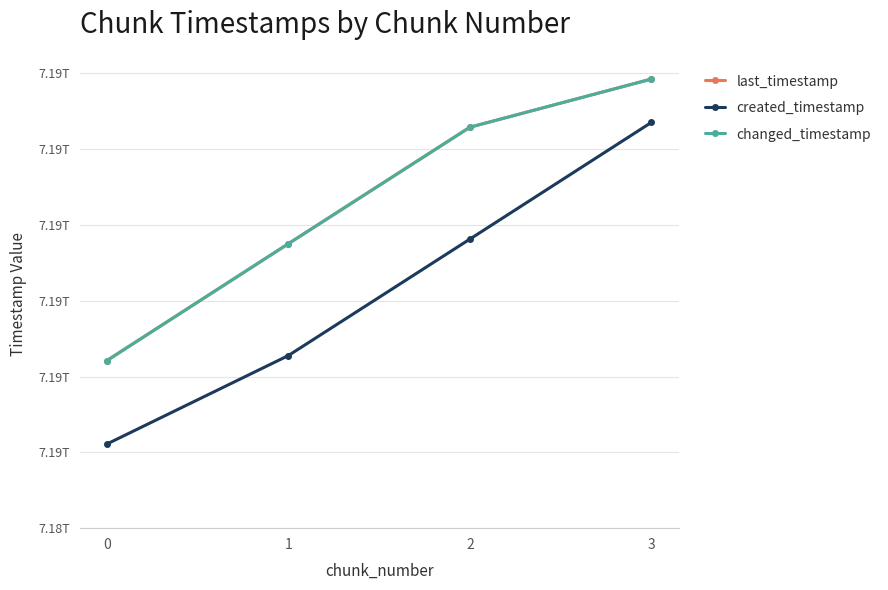

True or false: created_timestamp and last_timestamp intersect in this chart.

False